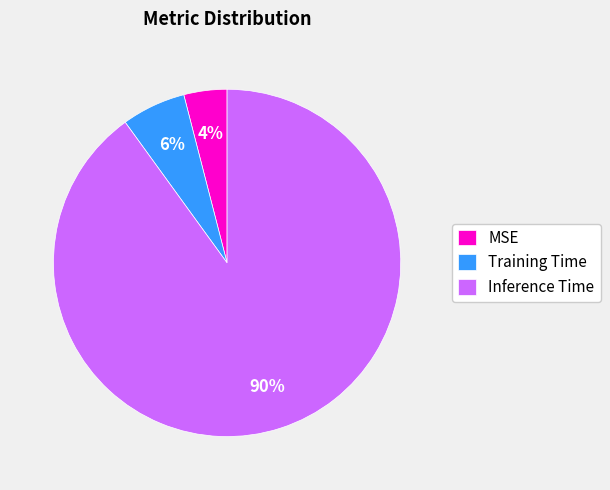

Do Training Time and Inference Time together represent more than half of the pie?

Yes